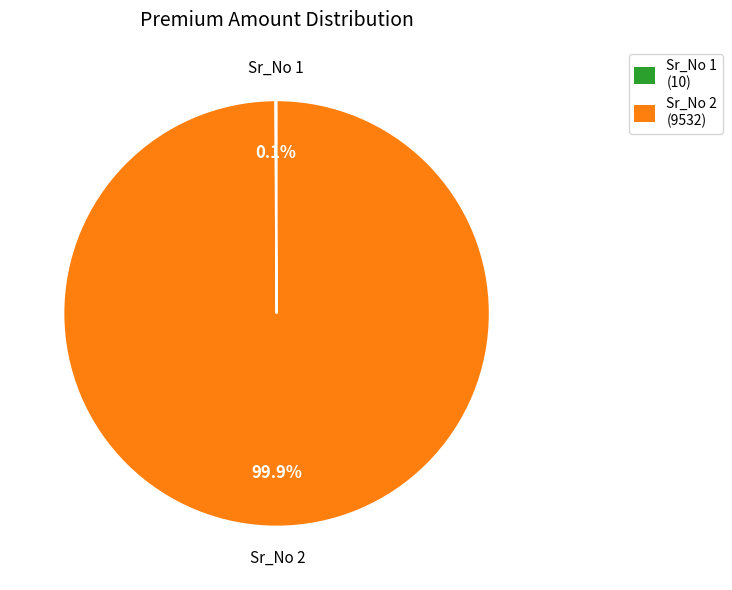

To the nearest percent, what is the average slice percentage?

50%